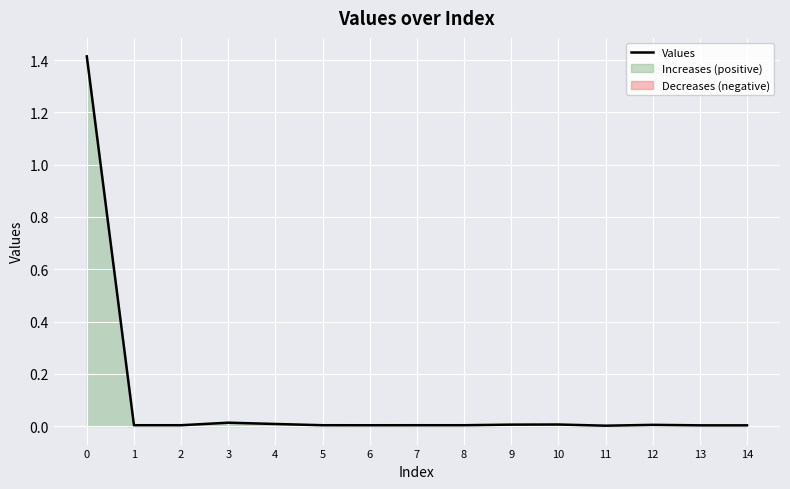

How many points are lower than both their immediate neighbors (excluding endpoints)?

2